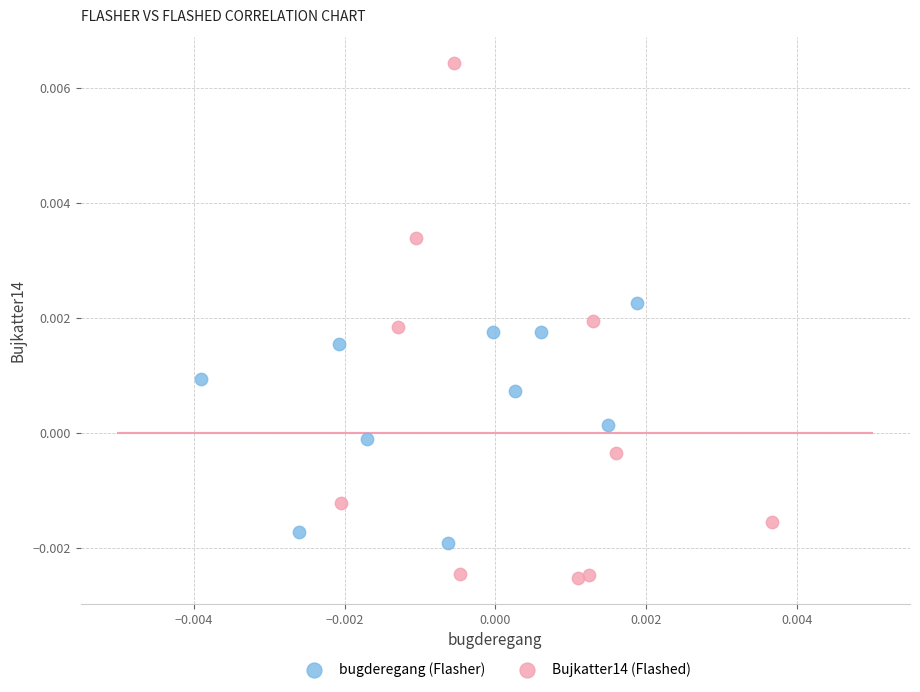

Which series reaches the minimum Y coordinate?

Bujkatter14 (Flashed)